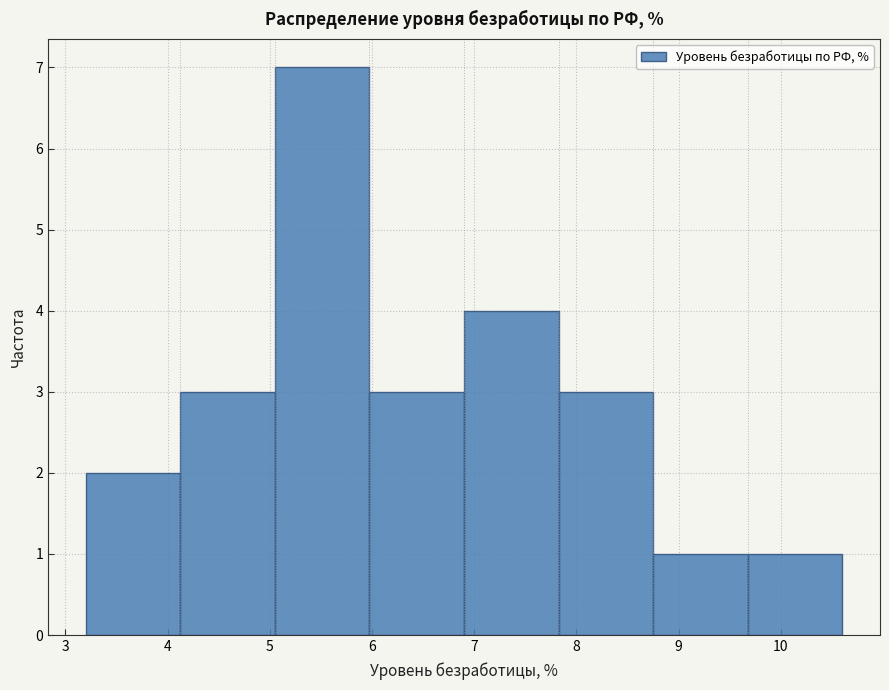

How tall is the bar that spans 7.8 to 8.8 on the x-axis? Neither the bar edges nor the heights are printed on the chart, so give them approximately, as read against the axes.

3